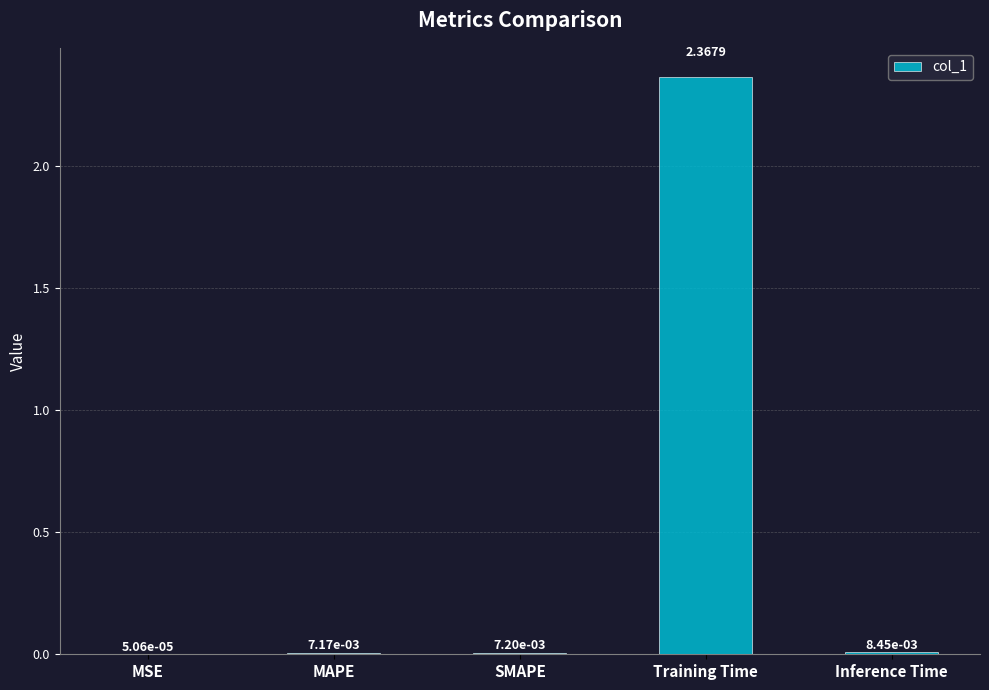

At which category does the chart reach its peak across all series?

Training Time